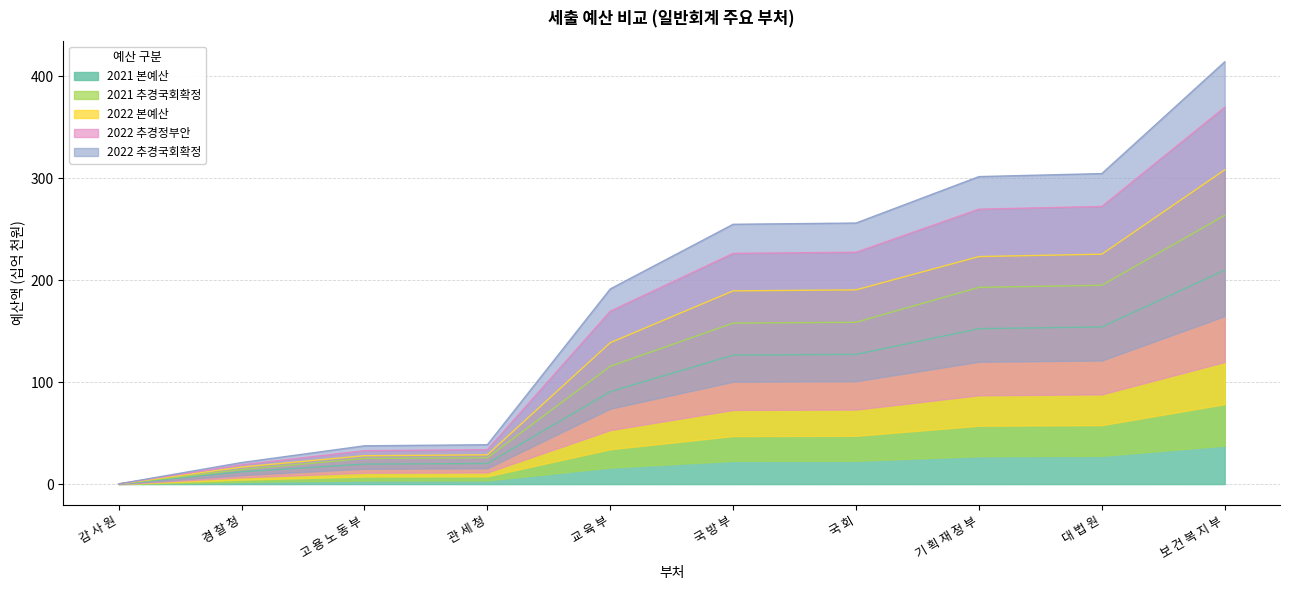

What is the label of the 1st point from the left?

감 사 원